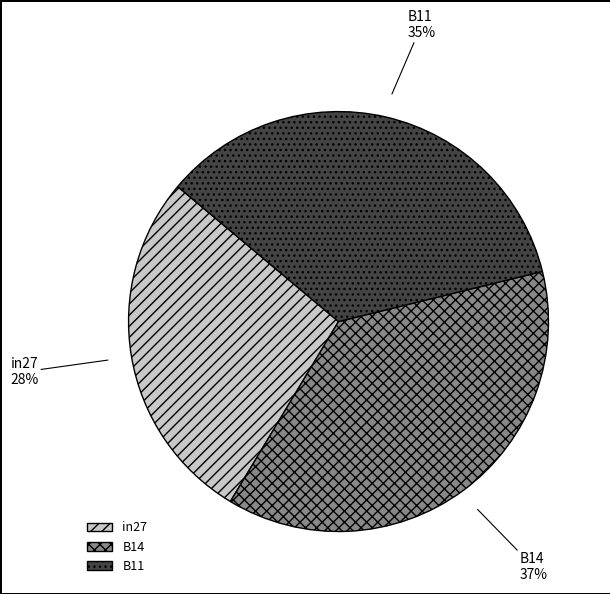

Does any single category account for the majority?

No